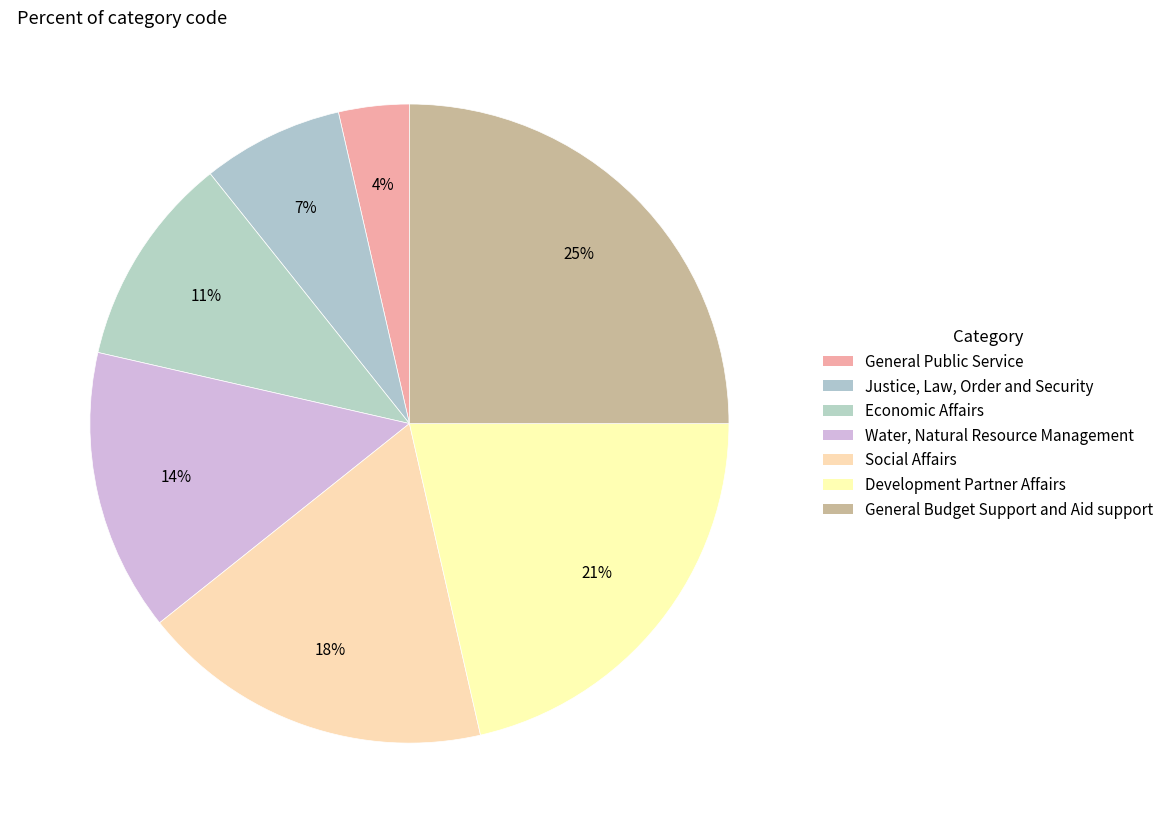

How many slices are in this pie chart?

7